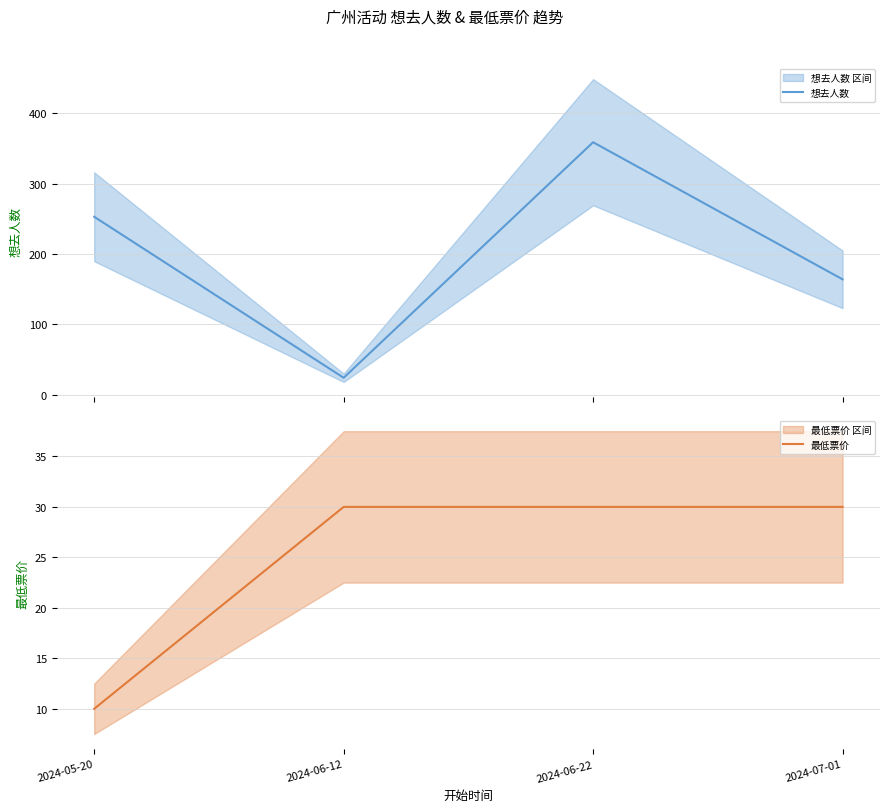

Which series changed the most between 2024-06-12 and 2024-06-22?

想去人数